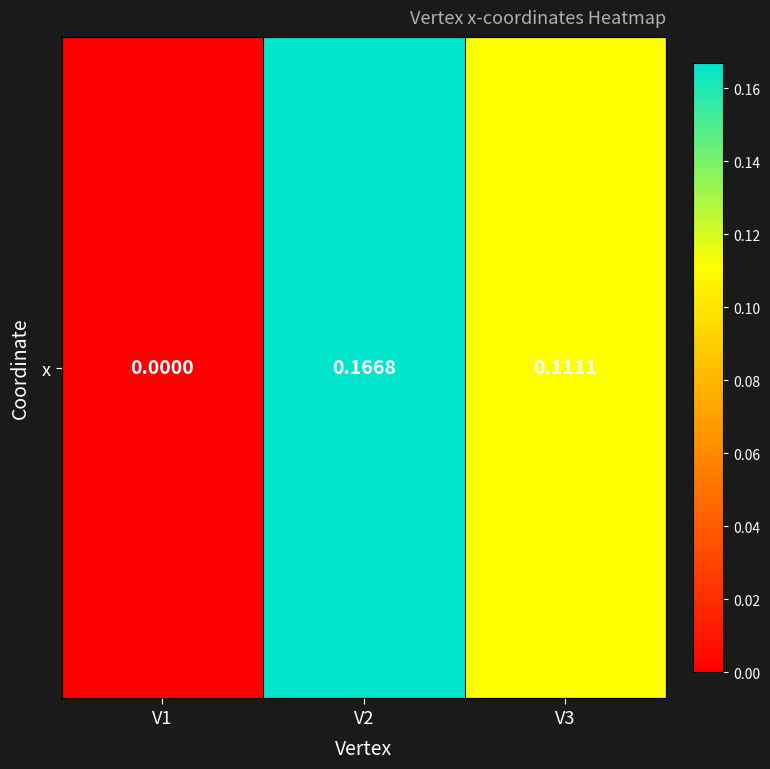

Which has a higher value, V2 or V1?

V2